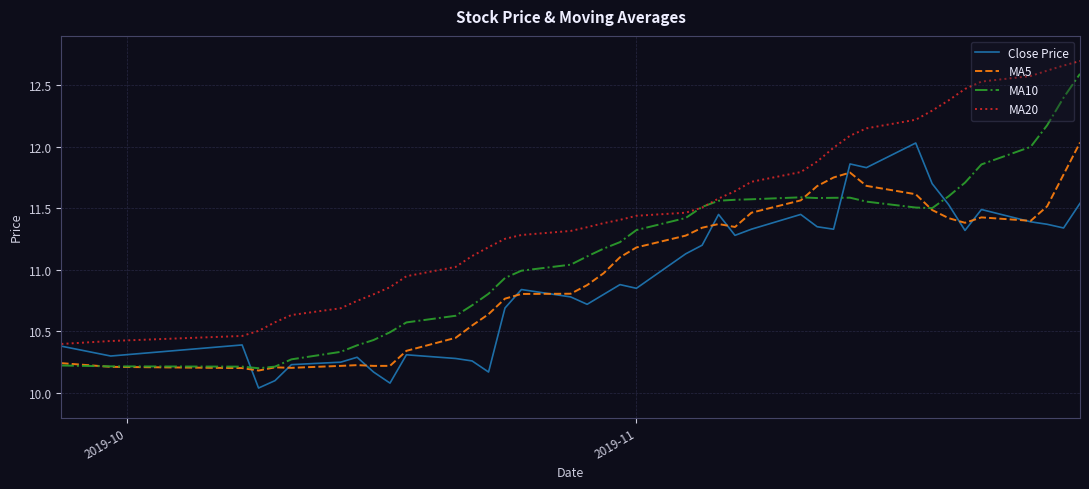

Which series has the largest total across all categories?

MA20